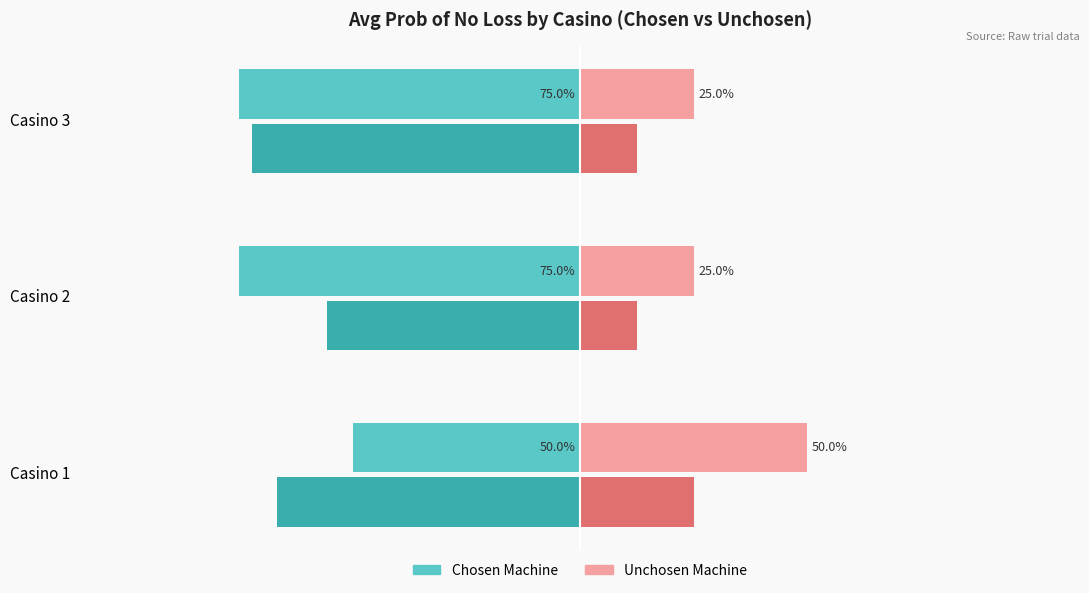

What is the value of the Avg Reward (Unchosen proxy) bar at the 1st from the left?

0.2